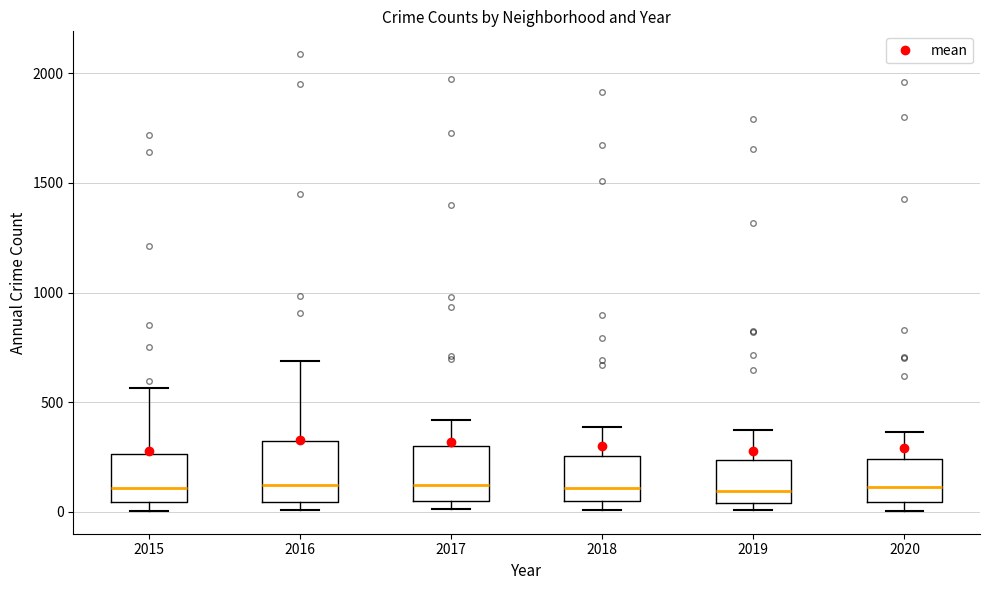

Where does the median line of the box at x = 2018 sit on the y-axis? The values are not printed on the chart, so give them approximately, as read against the axis.

100